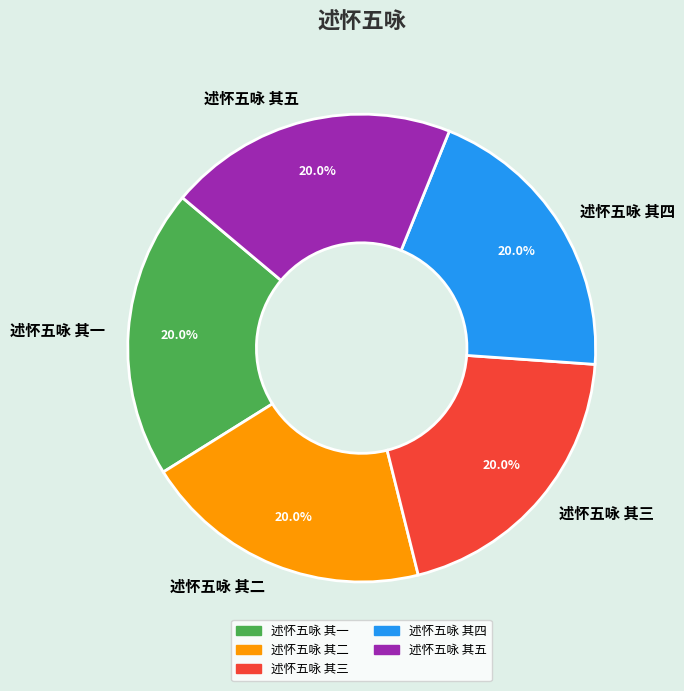

Combined, what portion of the pie is 述怀五咏 其四 and 述怀五咏 其二?

40.0%